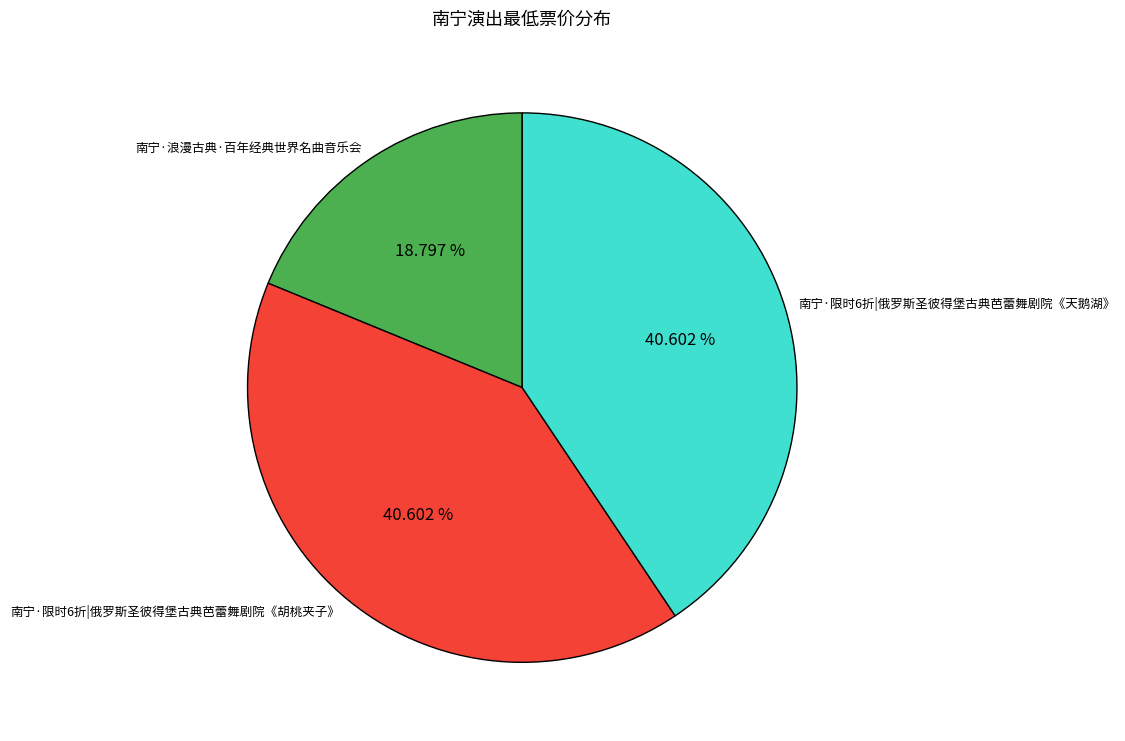

What percentage is the 南宁·浪漫古典·百年经典世界名曲音乐会 slice, to the nearest percent?

19%